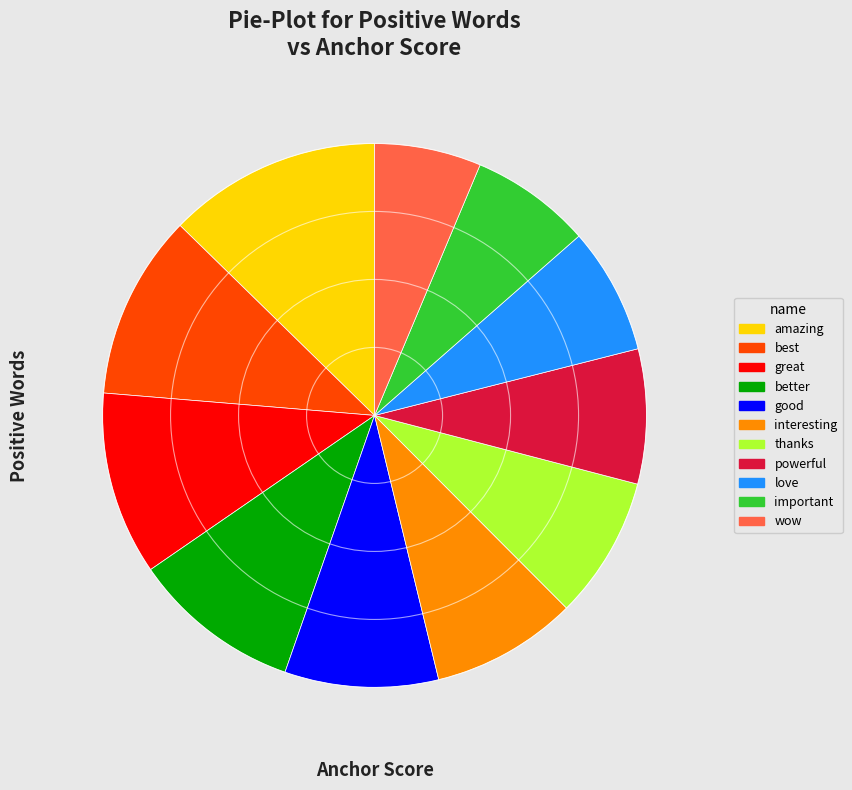

Do wow and good together represent more than half of the pie?

No